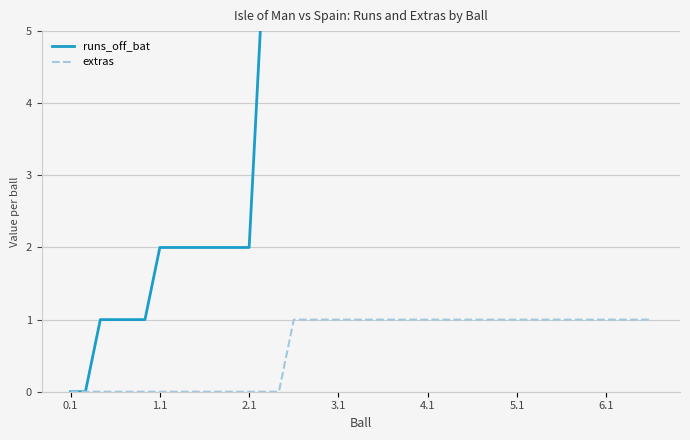

True or false: extras has a value of 1 at 5.1.

True